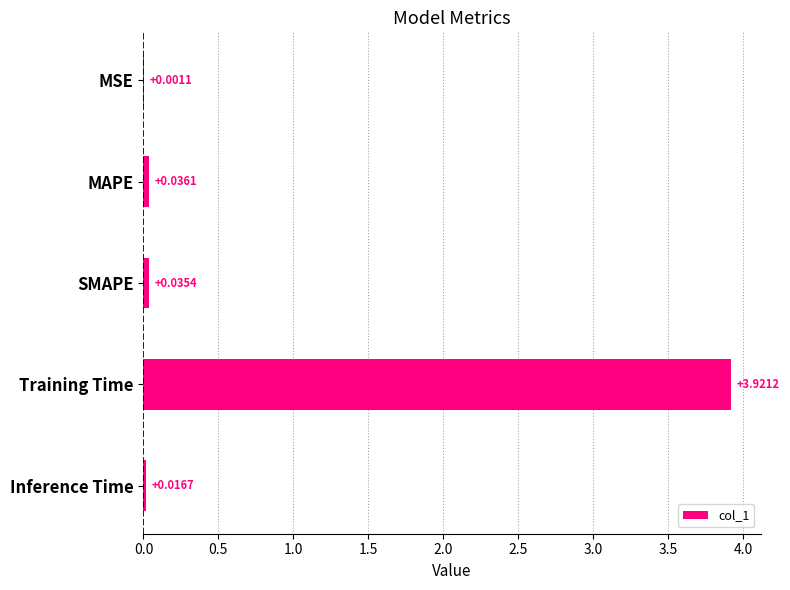

Where is the data nearest to the value 1?

MAPE